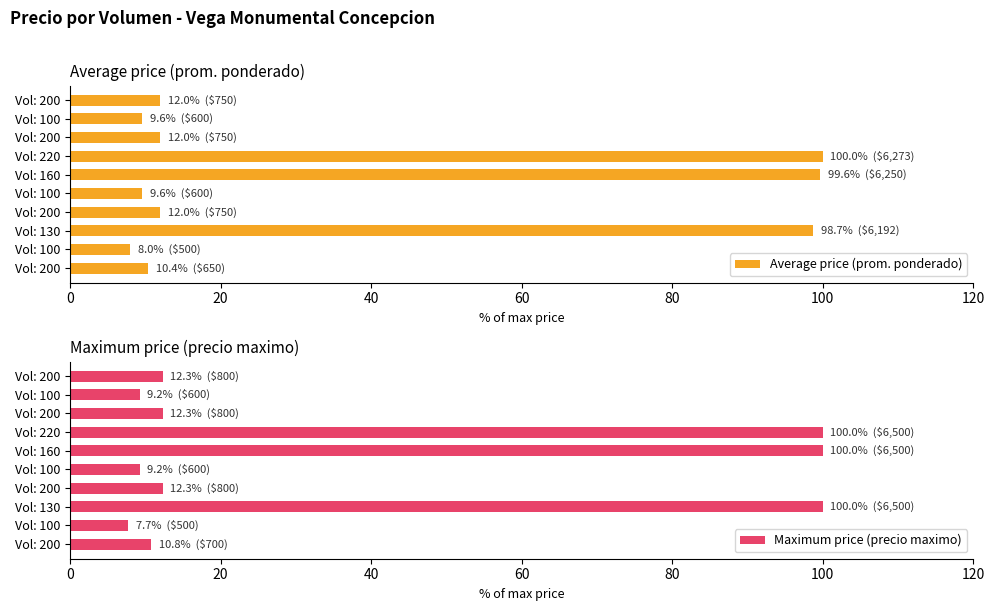

What is the greatest value displayed?

100.0